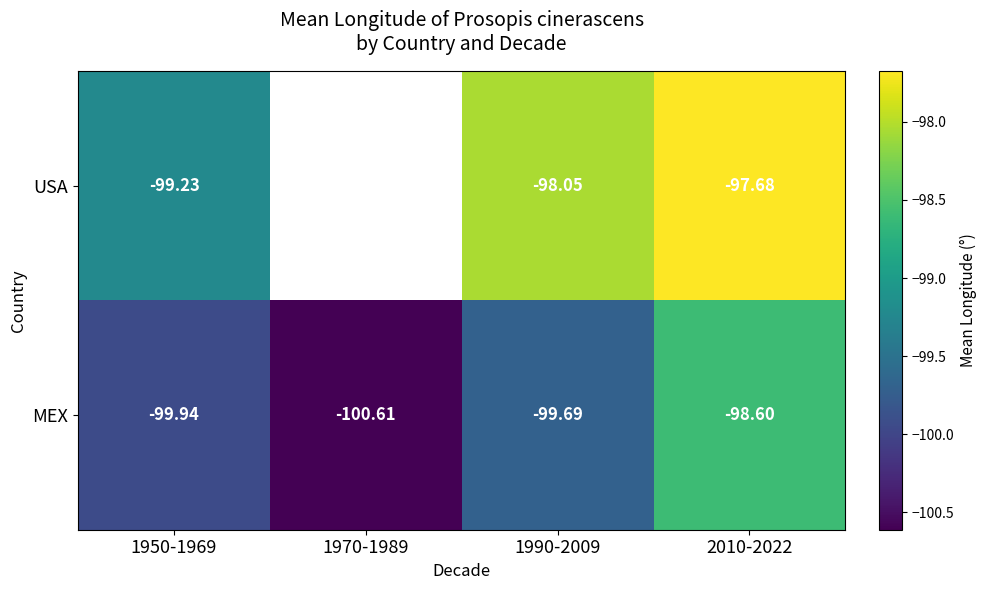

Rank the series at 2010-2022 from highest to lowest value.

USA, MEX